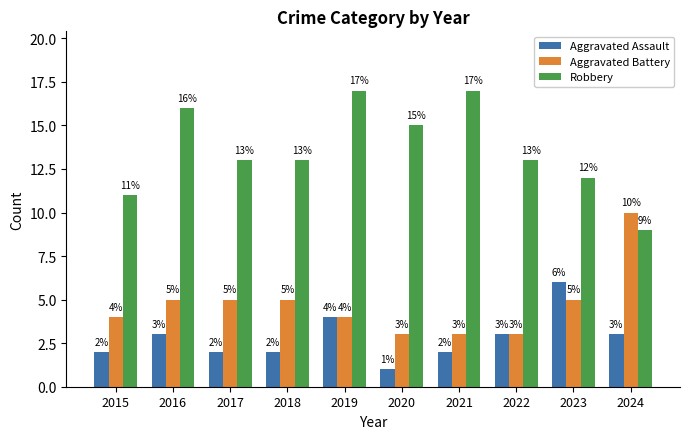

Reading left to right, transcribe all the data shown in this chart.

Aggravated Assault: 2	3	2	2	4	1	2	3	6	3
Aggravated Battery: 4	5	5	5	4	3	3	3	5	10
Robbery: 11	16	13	13	17	15	17	13	12	9